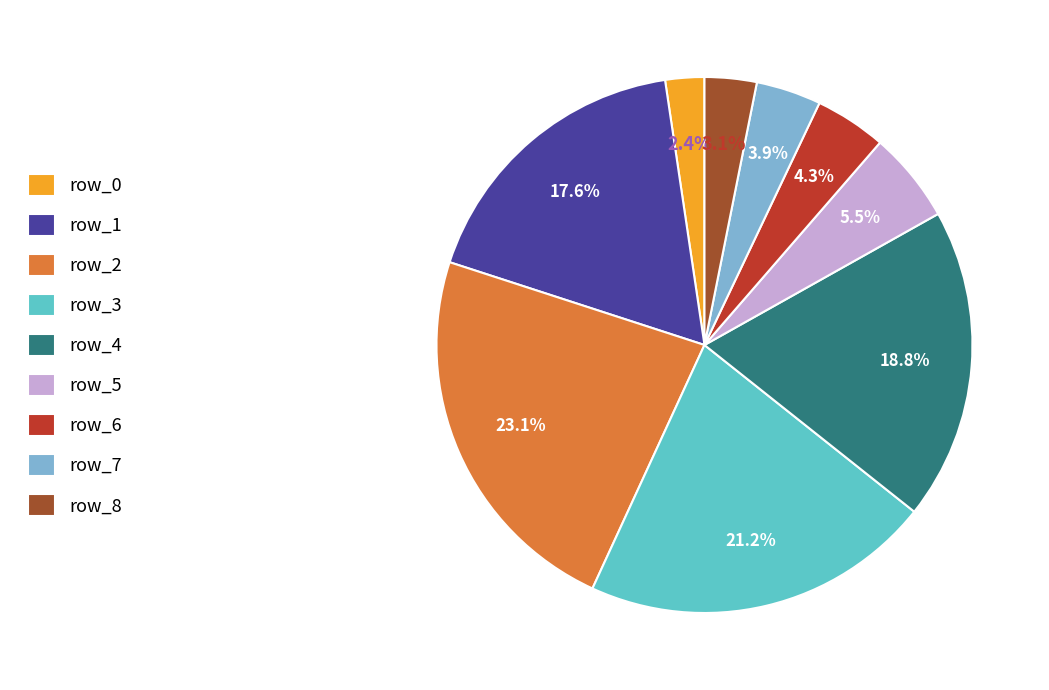

How much of the chart is everything except row_8?

96.9%